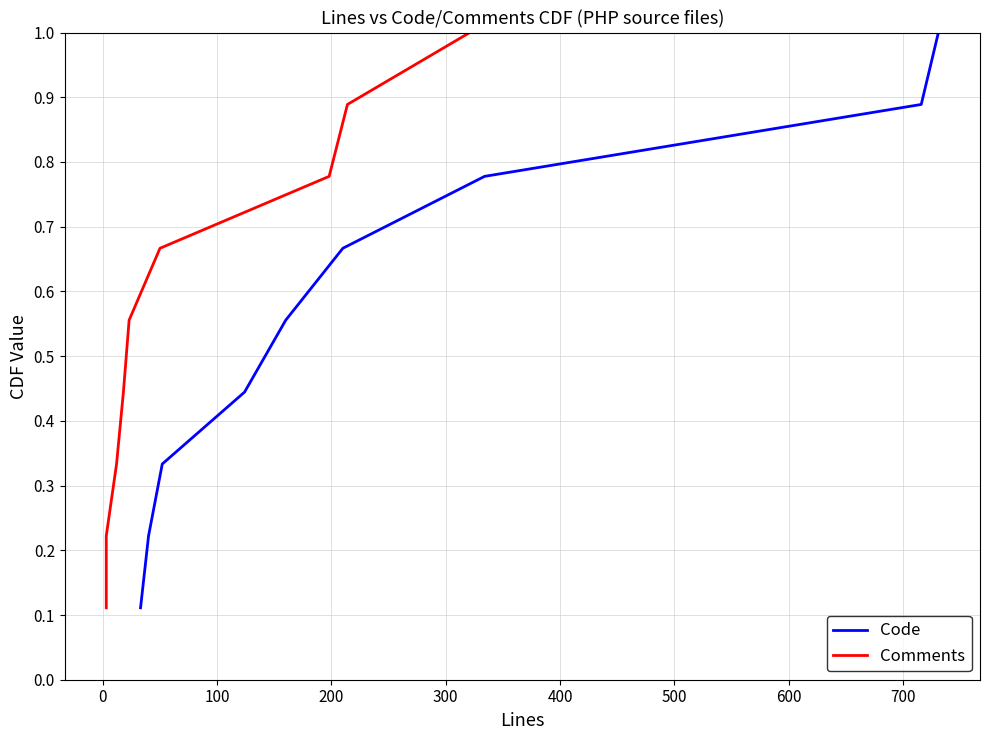

Reading left to right, transcribe all the data shown in this chart.

Code: 0.1	0.2	0.3	0.4	0.6	0.7	0.8	0.9	1.0
Comments: 0.1	0.2	0.3	0.4	0.6	0.7	0.8	0.9	1.0